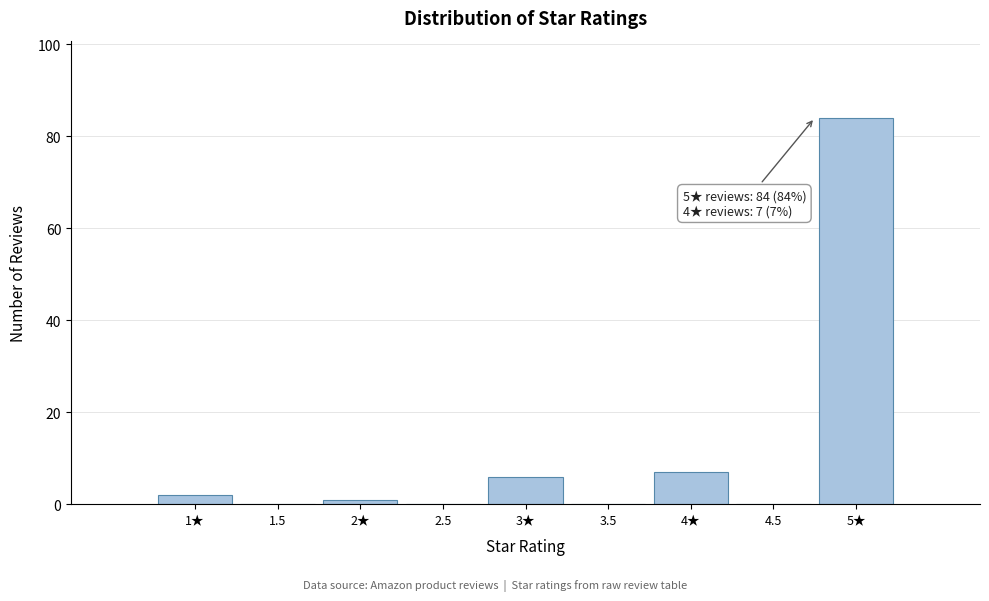

Reading left to right, what are all the values shown in this chart?

1★=2	1.5=0	2★=1	2.5=0	3★=6	3.5=0	4★=7	4.5=0	5★=84